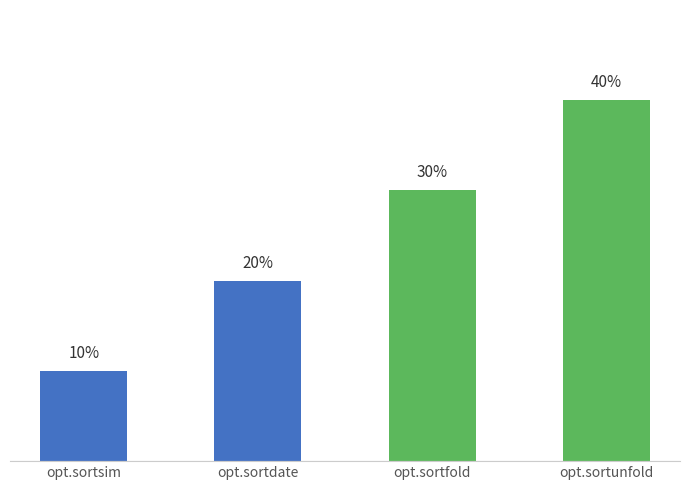

What is the label of the 2nd bar from the left?

opt.sortdate